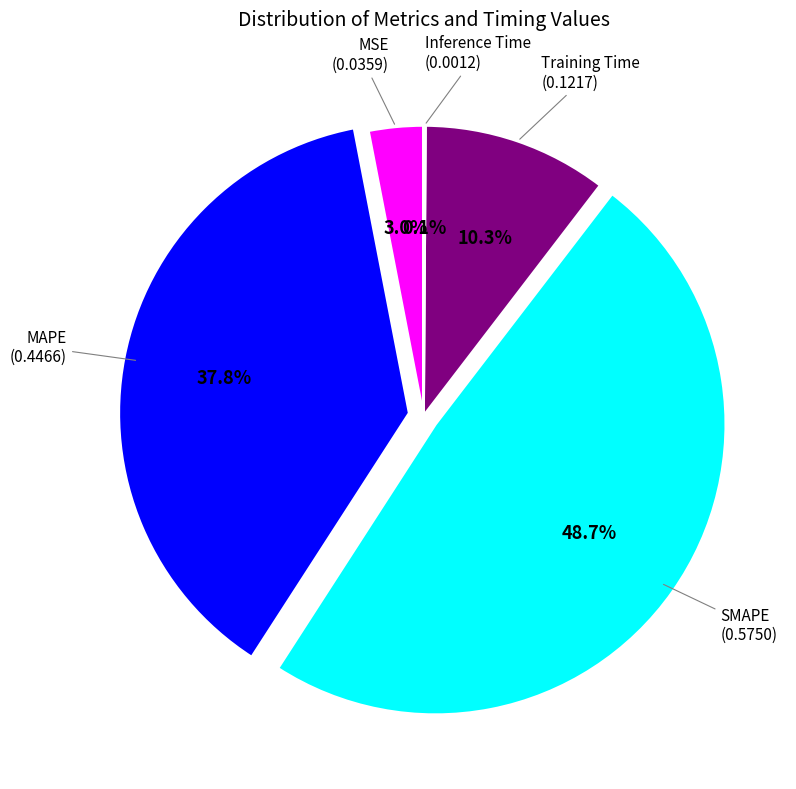

Does any single category account for the majority?

No